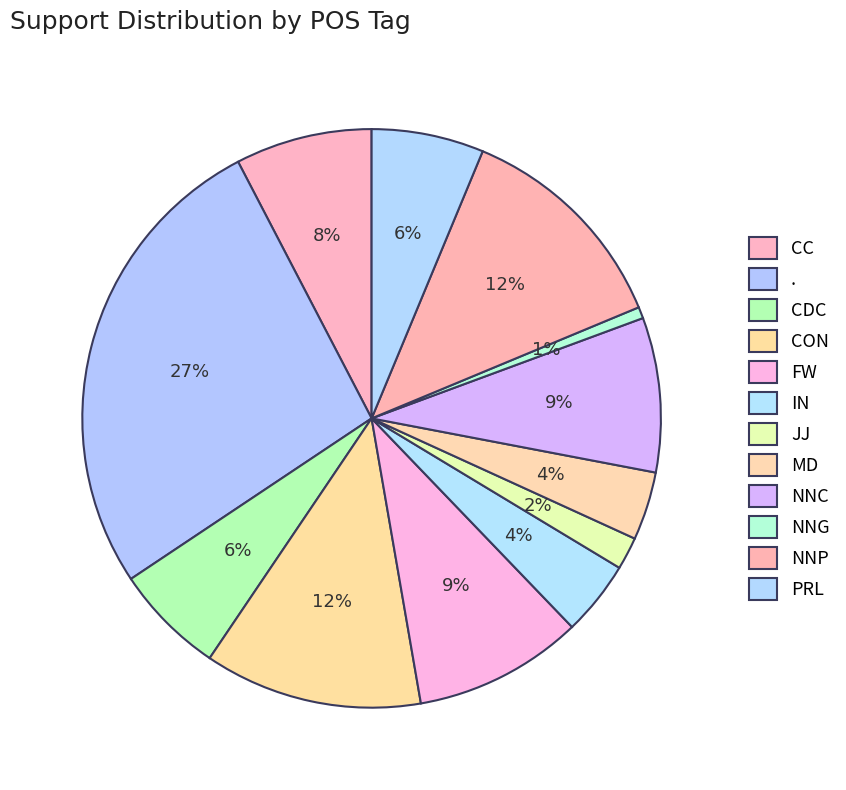

Count the number of slices in the pie.

12